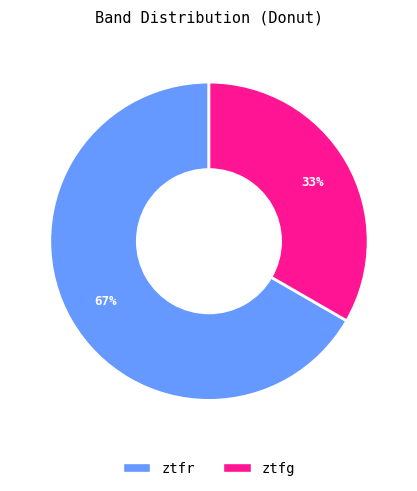

Combined, do ztfg and ztfr account for over 50%?

Yes